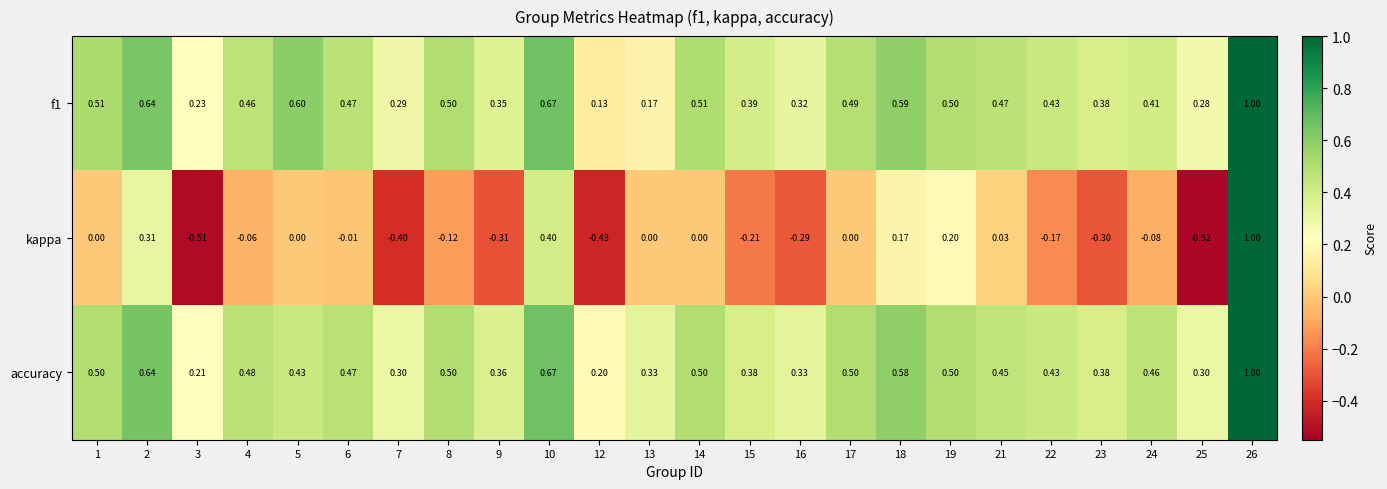

Which series has the largest total across all categories?

accuracy